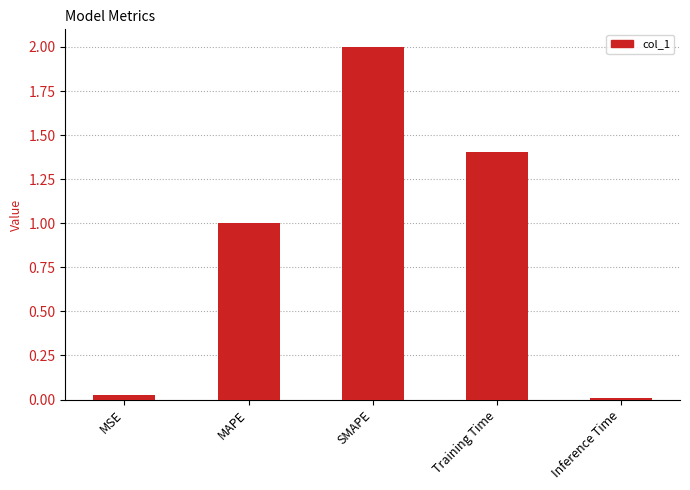

Between MAPE and SMAPE, which is larger?

SMAPE